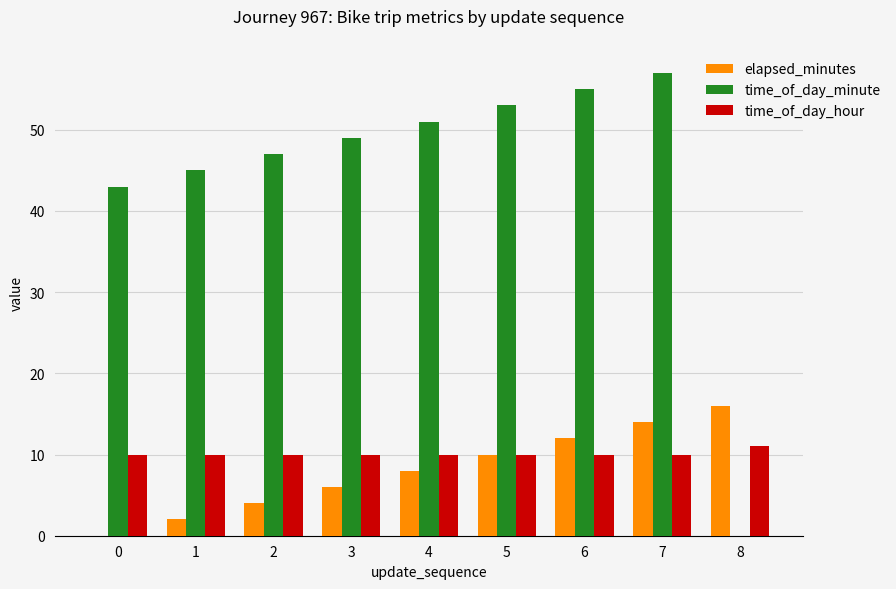

What is the sum of all time_of_day_hour values?

91